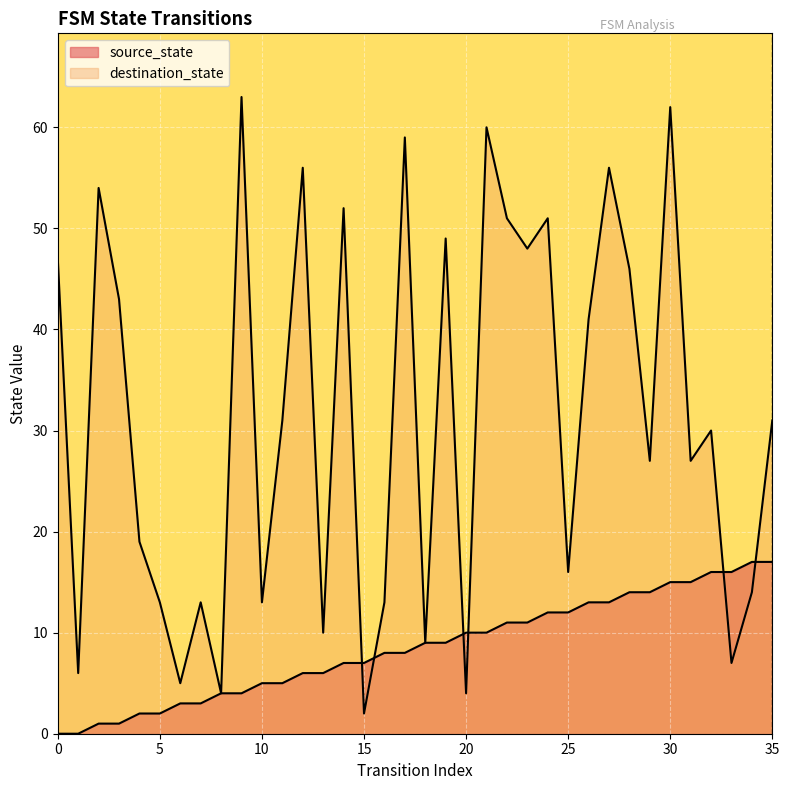

Reading left to right, transcribe all the data shown in this chart.

source_state: 0	0	1	1	2	2	3	3	4	4	5	5	6	6	7	7	8	8	9	9	10	10	11	11	12	12	13	13	14	14	15	15	16	16	17	17
destination_state: 47	6	54	43	19	13	5	13	4	63	13	31	56	10	52	2	13	59	9	49	4	60	51	48	51	16	41	56	46	27	62	27	30	7	14	31